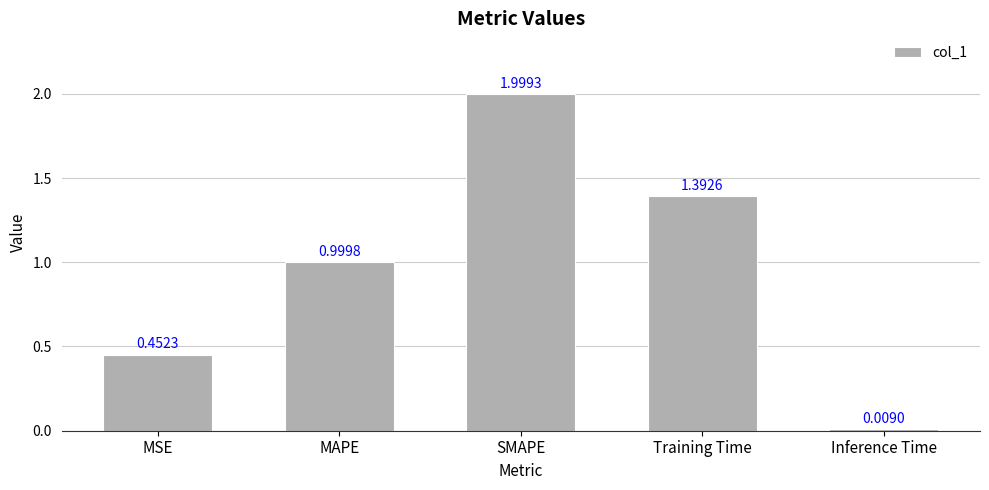

What is the label of the 2nd bar from the left?

MAPE